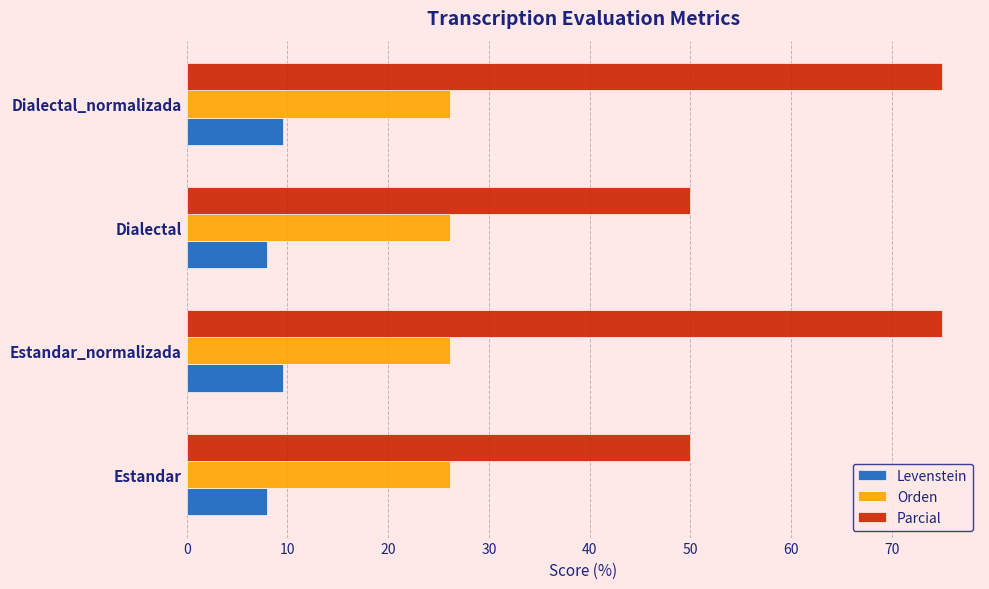

Is it true that Orden equals 26.1 at Estandar?

True